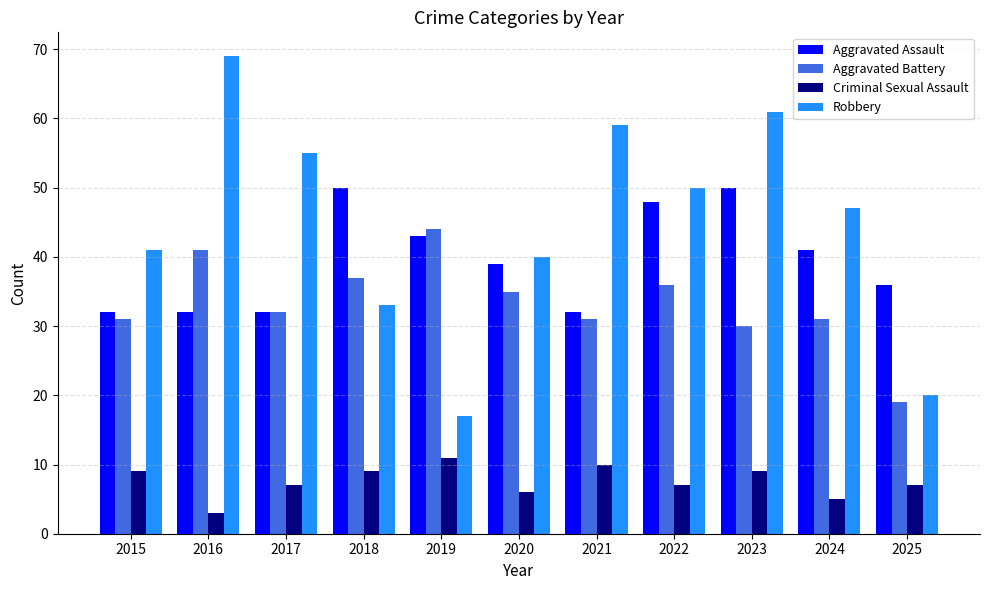

Reading left to right, list all the values displayed in this chart.

Aggravated Assault: 2015=32	2016=32	2017=32	2018=50	2019=43	2020=39	2021=32	2022=48	2023=50	2024=41	2025=36
Aggravated Battery: 2015=31	2016=41	2017=32	2018=37	2019=44	2020=35	2021=31	2022=36	2023=30	2024=31	2025=19
Criminal Sexual Assault: 2015=9	2016=3	2017=7	2018=9	2019=11	2020=6	2021=10	2022=7	2023=9	2024=5	2025=7
Robbery: 2015=41	2016=69	2017=55	2018=33	2019=17	2020=40	2021=59	2022=50	2023=61	2024=47	2025=20